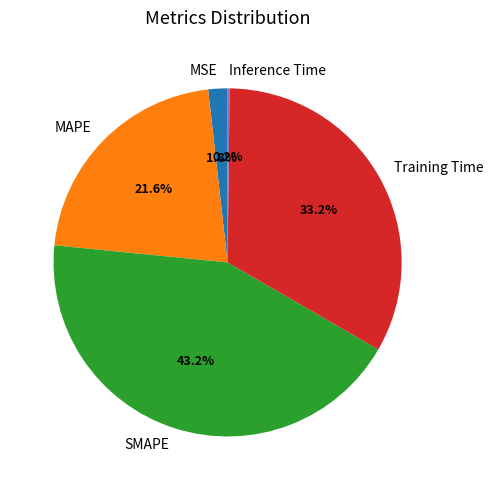

To the nearest percent, what is the average slice percentage?

20%